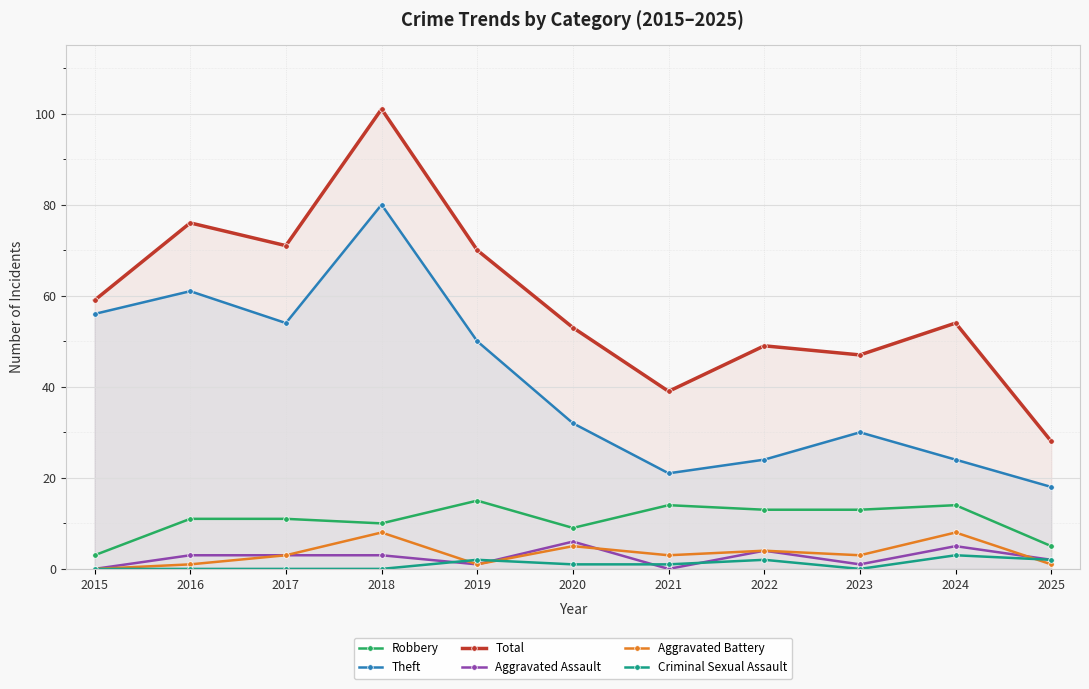

In Theft, how many points are lower than both neighbors (excluding endpoints)?

2